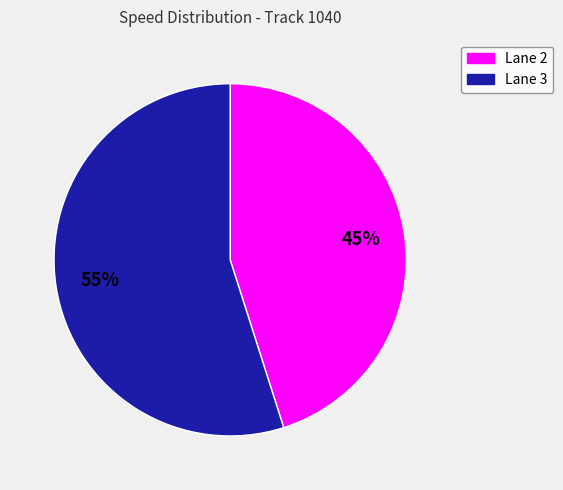

Which slice is the smallest?

Lane 2